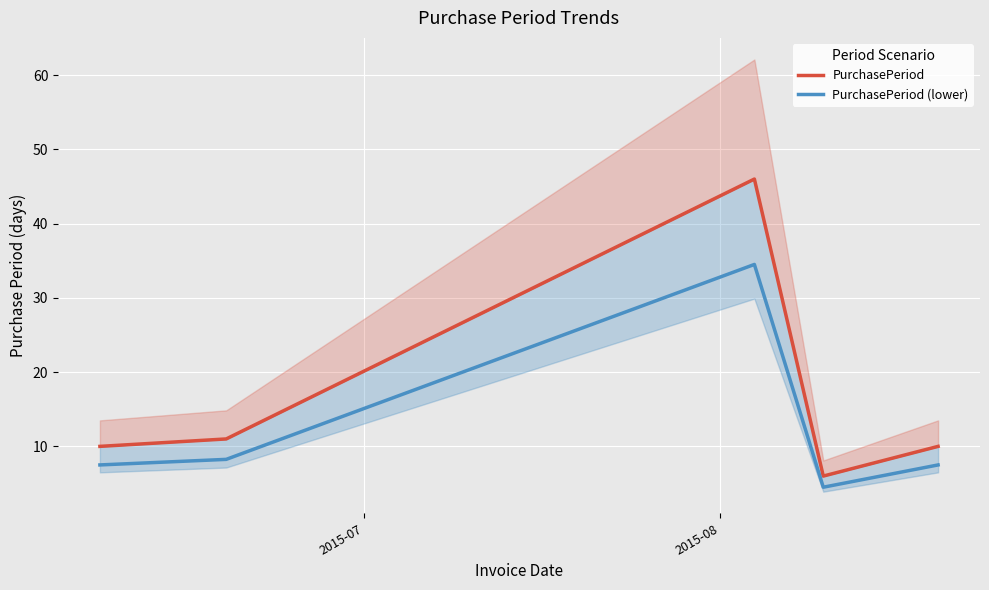

What is the maximum value for PurchasePeriod (lower)?

34.5